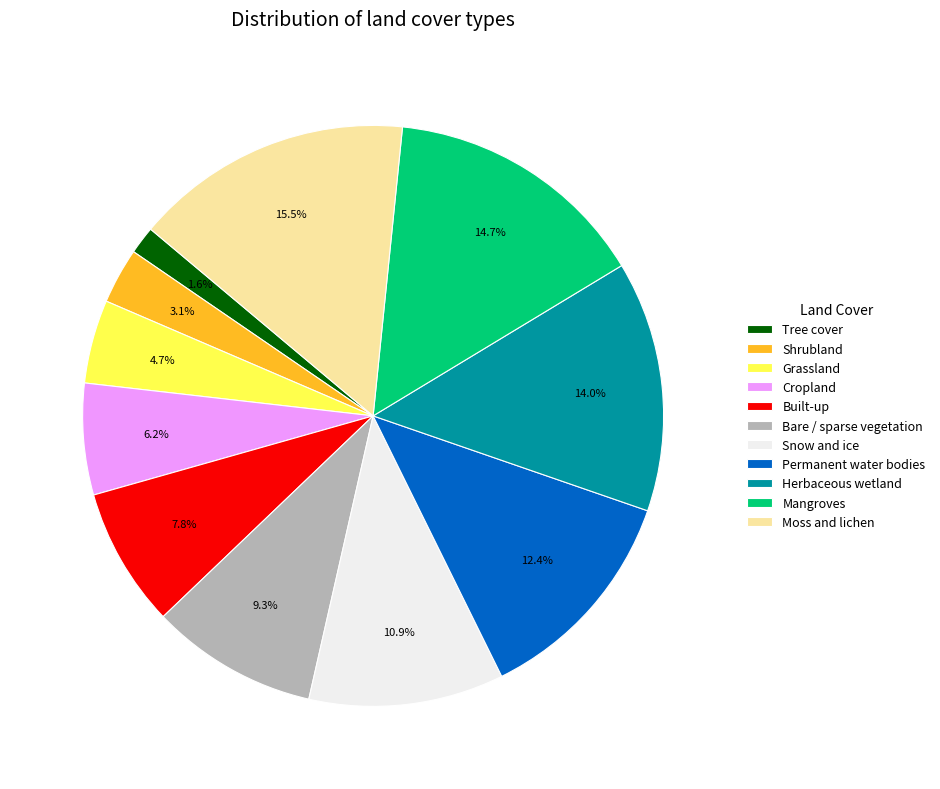

Rank the categories by value from lowest to highest.

Tree cover, Shrubland, Grassland, Cropland, Built-up, Bare / sparse vegetation, Snow and ice, Permanent water bodies, Herbaceous wetland, Mangroves, Moss and lichen